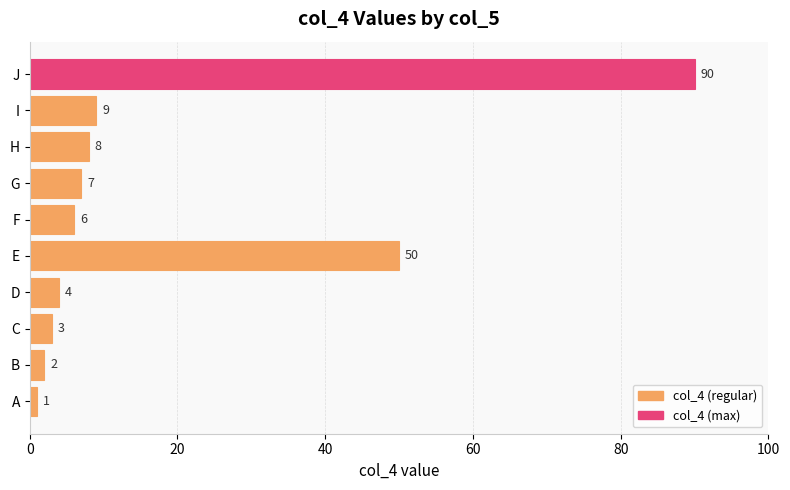

Approximately how many times larger is the value at I compared to B?

4.5